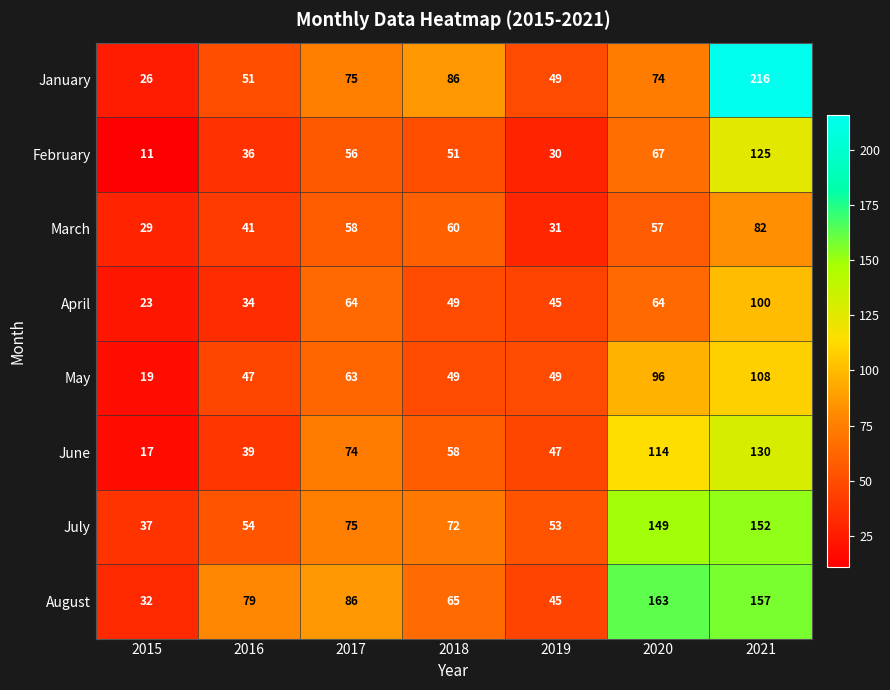

Which label corresponds to the smallest value in the chart?

2015